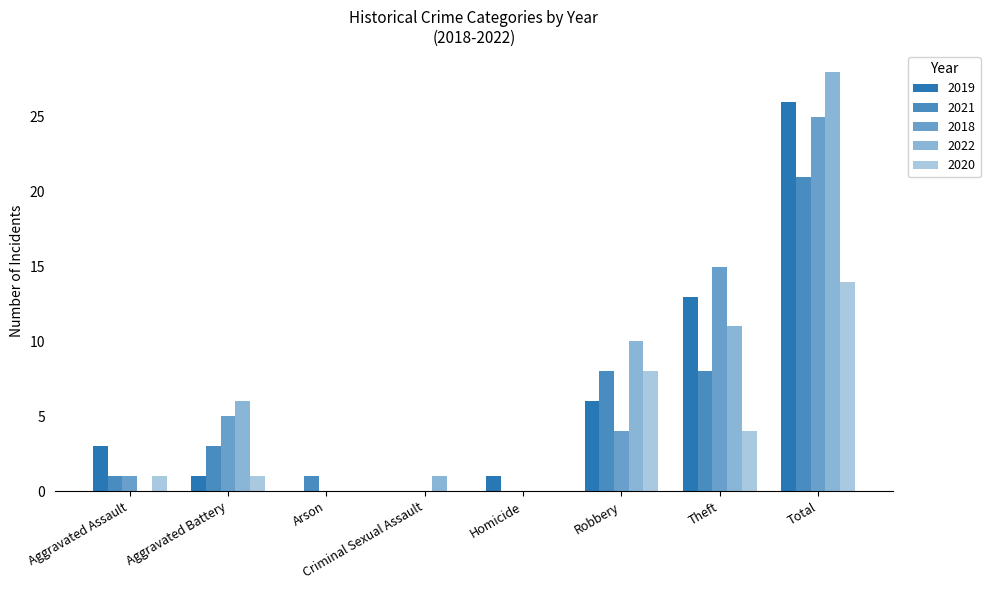

Rank the series at Aggravated Assault from highest to lowest value.

2019, 2021, 2018, 2020, 2022